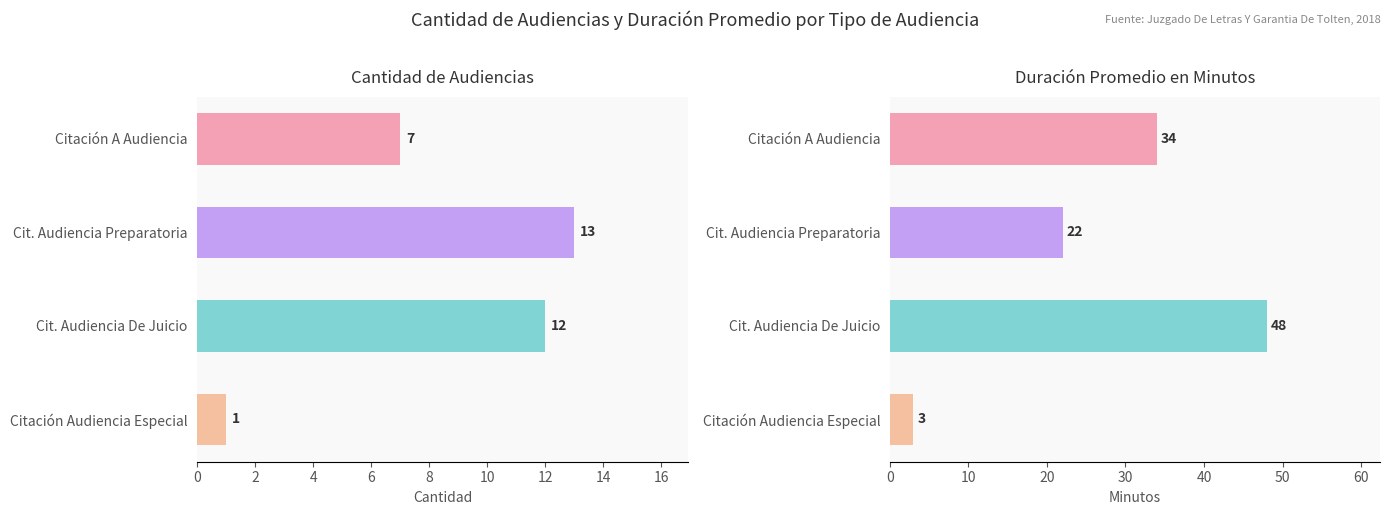

What is the sum of all Duración Promedio en Minutos (MM) values?

107